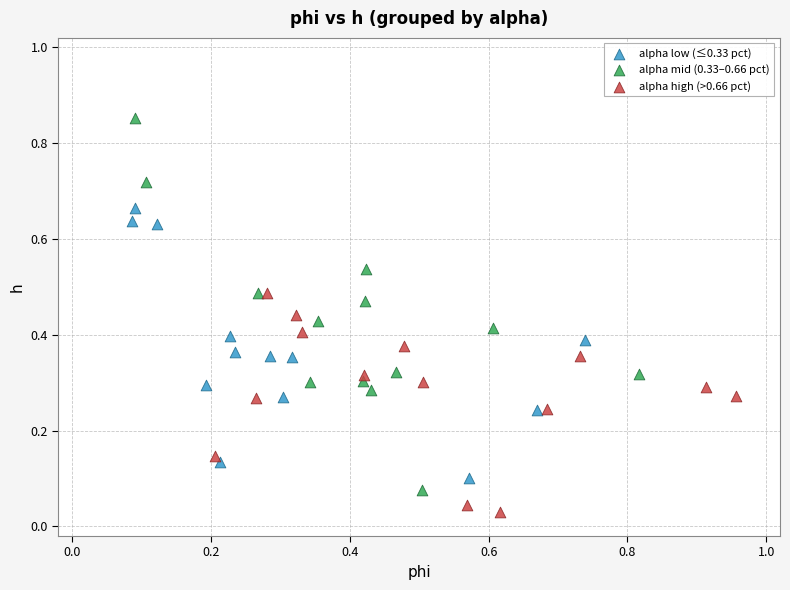

Which series reaches the minimum Y coordinate?

alpha high (>0.66 pct)